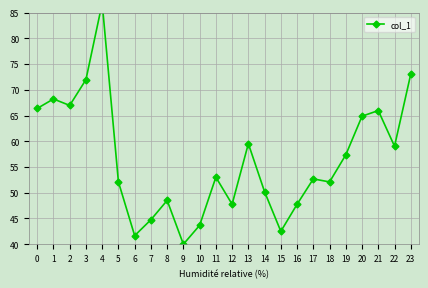

List the labels in order of value, largest first.

4, 23, 3, 1, 2, 0, 21, 20, 13, 22, 19, 11, 17, 5, 18, 14, 8, 12, 16, 7, 10, 15, 6, 9